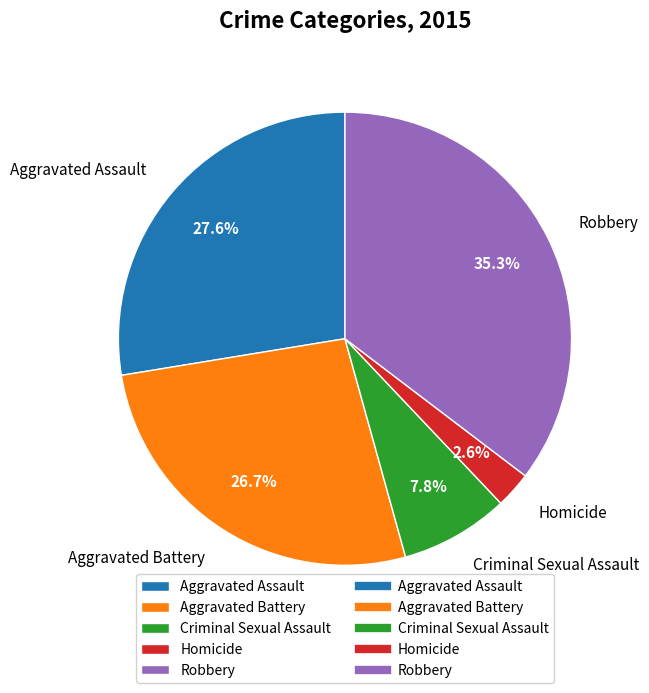

Which slice is the largest?

Robbery